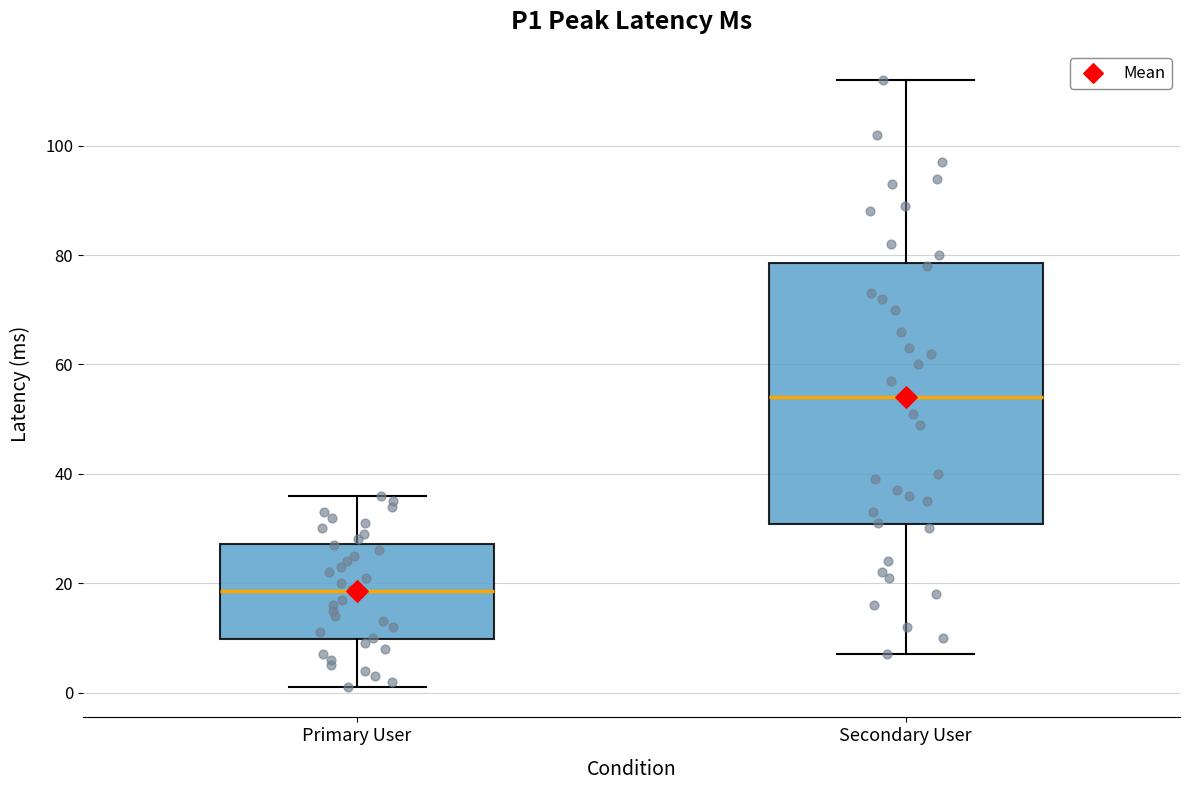

Which box's median line is the lowest?

Primary User